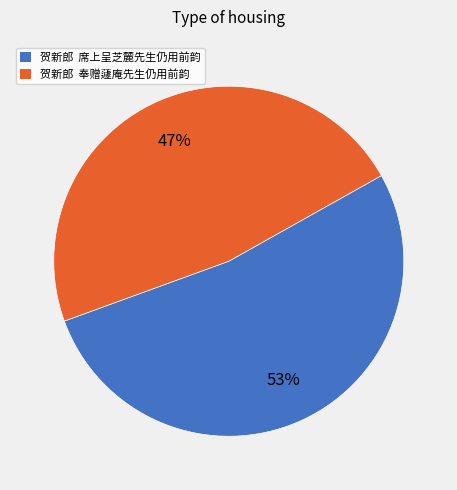

True or false: 贺新郎 席上呈芝麓先生仍用前韵 accounts for 43% of the total.

False